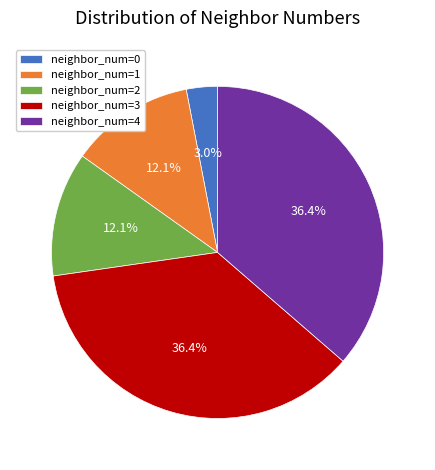

How many segments does this pie chart have?

5